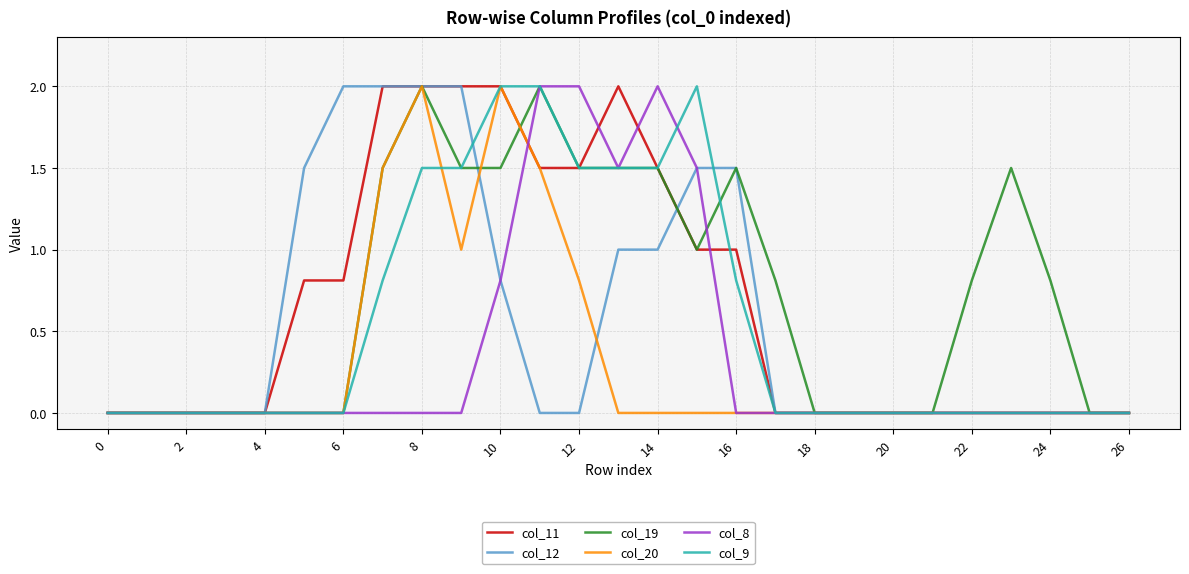

What is the highest value of the col_8 series?

2.0